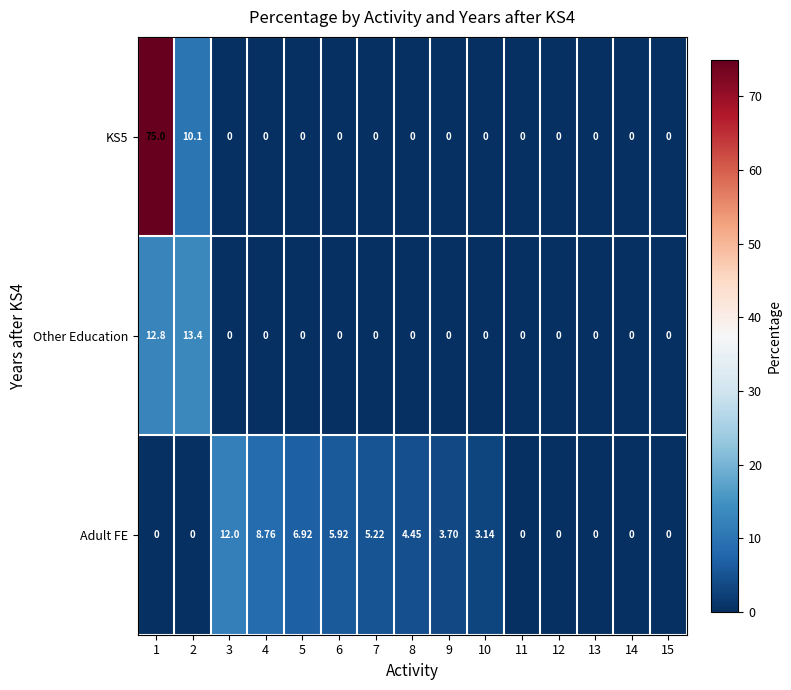

How many values in the Other Education series exceed 0?

2